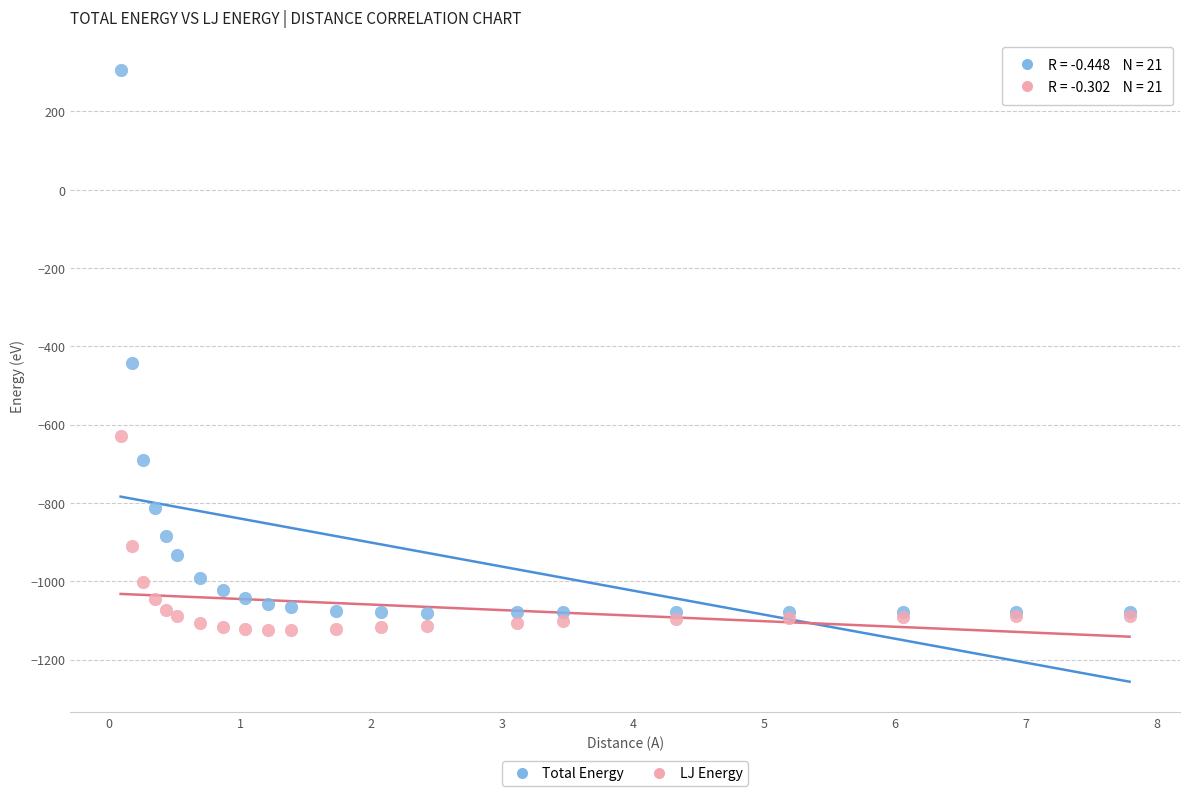

Across all series, what Y value is closest to -409?

-442.4